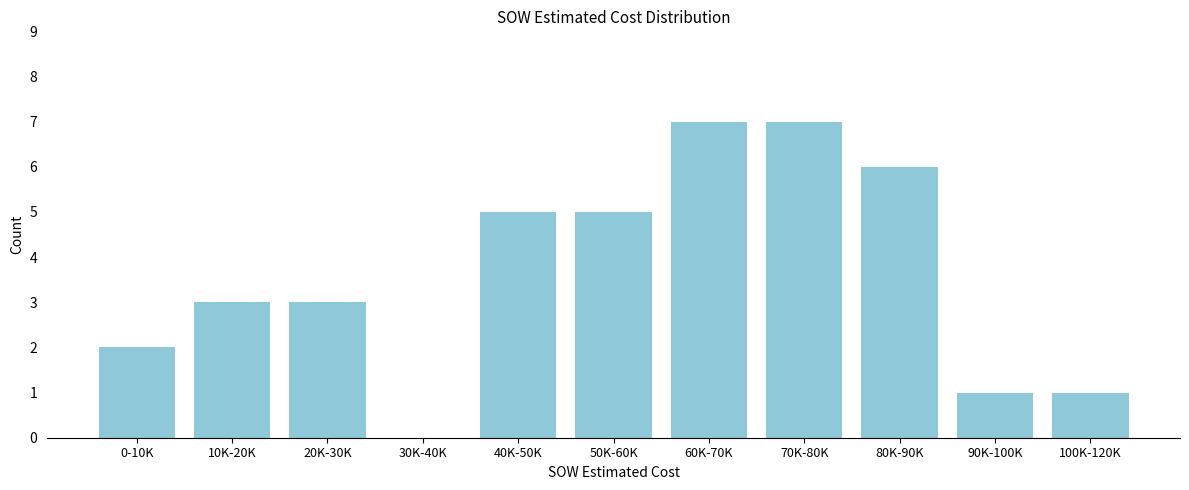

Reading right to left, extract all data points from this chart.

100K-120K=1	90K-100K=1	80K-90K=6	70K-80K=7	60K-70K=7	50K-60K=5	40K-50K=5	30K-40K=0	20K-30K=3	10K-20K=3	0-10K=2